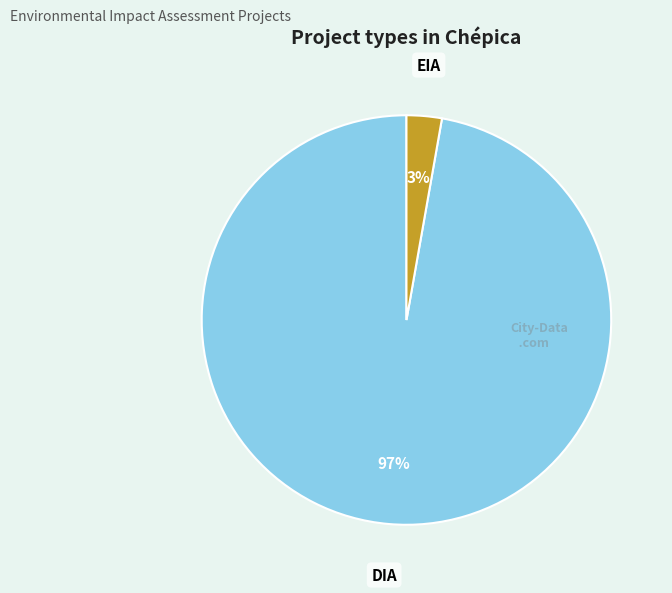

The DIA slice represents 97% of the pie. True or false?

True